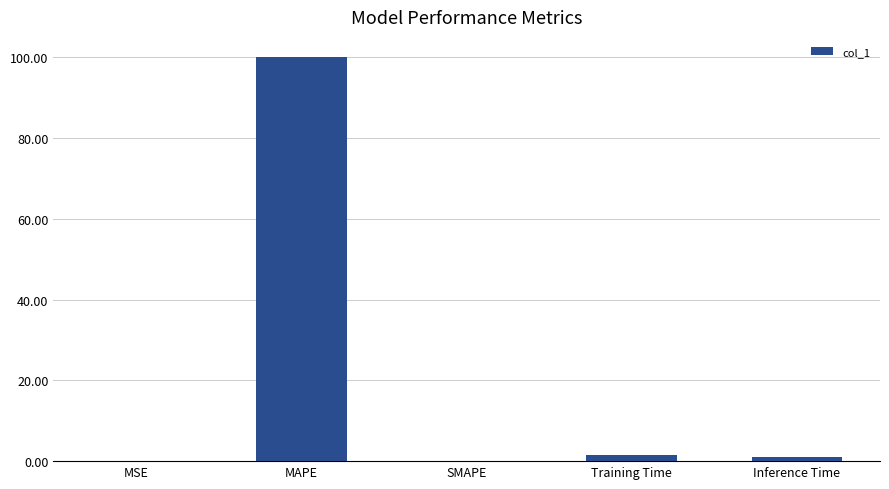

What is the sum of the values at SMAPE and MAPE?

100.0